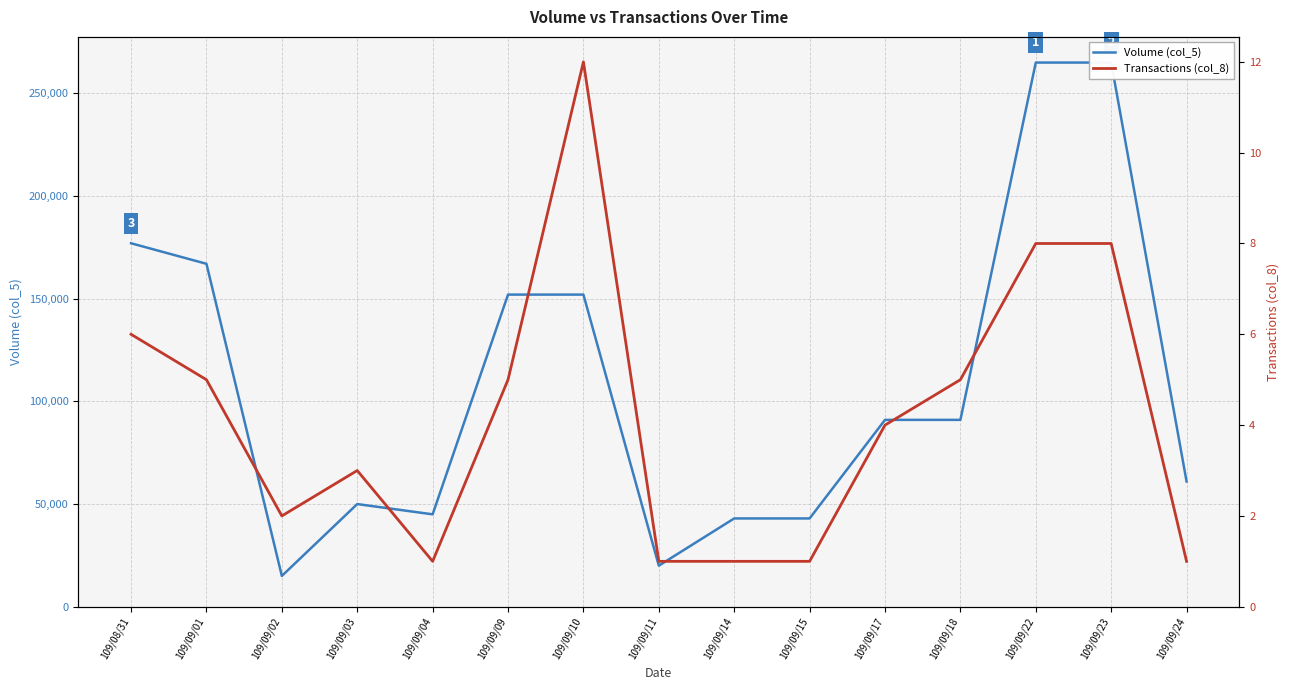

Does the chart have visible grid lines?

Yes